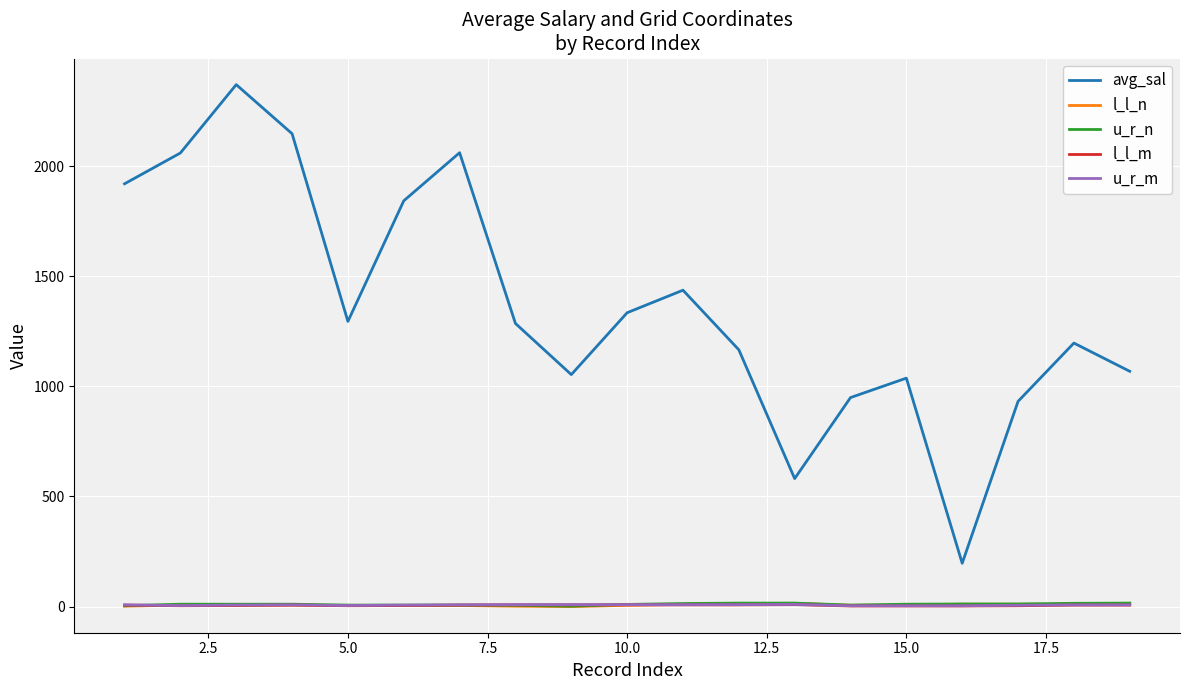

Which series has the largest range (max minus min)?

avg_sal